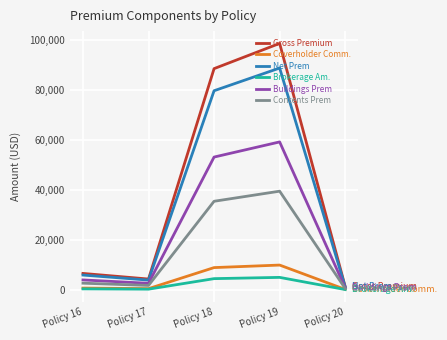

What is the sum of all Contents Prem values?

79692.4